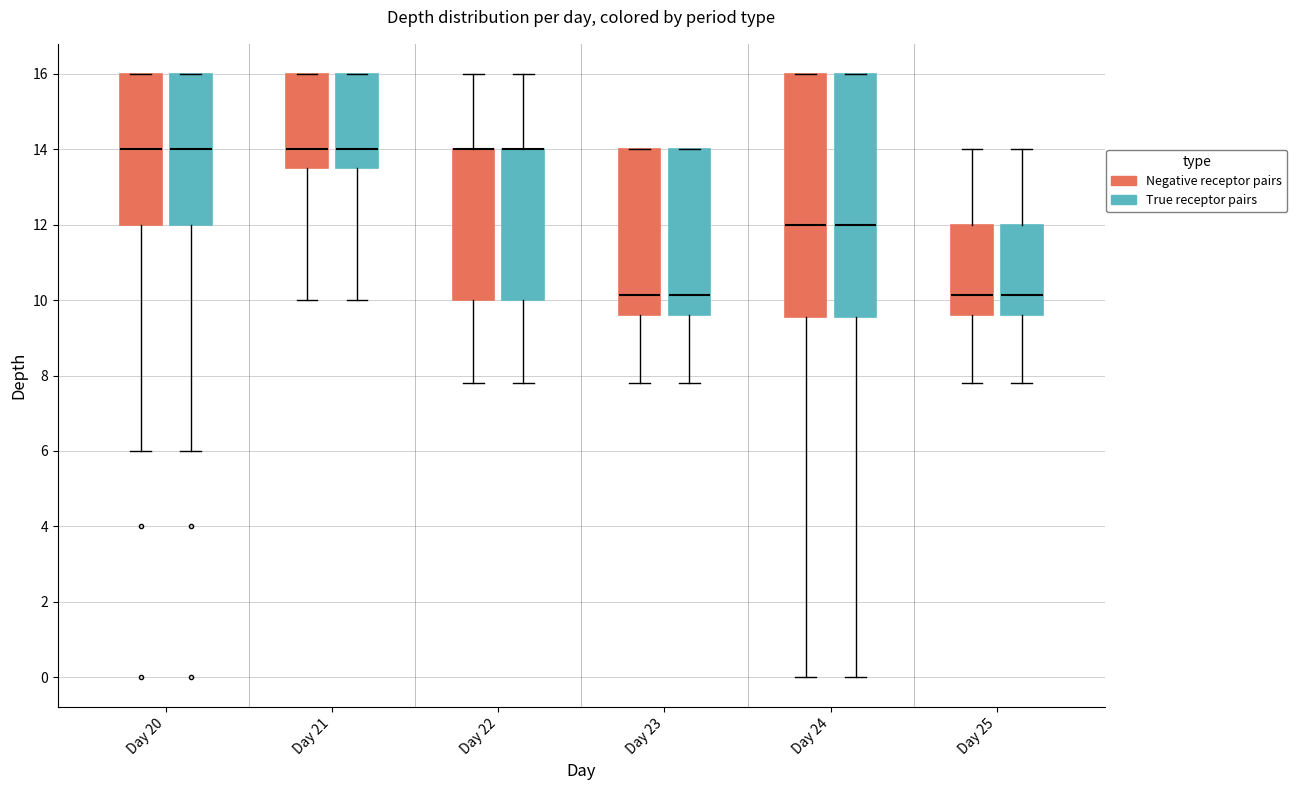

Reading left to right, read every box against the y-axis: the position of its median line, the range the box covers, and the ends of its whiskers. The values are not printed on the chart, so give them approximately, as read against the axis.

Day 20 (Negative receptor pairs): median 14.0, box 12.0 to 16.0, whiskers 6.0 to 16.0
Day 20 (True receptor pairs): median 14.0, box 12.0 to 16.0, whiskers 6.0 to 16.0
Day 21 (Negative receptor pairs): median 14.0, box 13.6 to 16.0, whiskers 10.0 to 16.0
Day 21 (True receptor pairs): median 14.0, box 13.6 to 16.0, whiskers 10.0 to 16.0
Day 22 (Negative receptor pairs): median 14.0 (drawn on the box's upper edge), box 10.0 to 14.0, whiskers 7.8 to 16.0
Day 22 (True receptor pairs): median 14.0 (drawn on the box's upper edge), box 10.0 to 14.0, whiskers 7.8 to 16.0
Day 23 (Negative receptor pairs): median 10.2, box 9.6 to 14.0, whiskers 7.8 to 14.0
Day 23 (True receptor pairs): median 10.2, box 9.6 to 14.0, whiskers 7.8 to 14.0
Day 24 (Negative receptor pairs): median 12.0, box 9.6 to 16.0, whiskers 0.0 to 16.0
Day 24 (True receptor pairs): median 12.0, box 9.6 to 16.0, whiskers 0.0 to 16.0
Day 25 (Negative receptor pairs): median 10.2, box 9.6 to 12.0, whiskers 7.8 to 14.0
Day 25 (True receptor pairs): median 10.2, box 9.6 to 12.0, whiskers 7.8 to 14.0